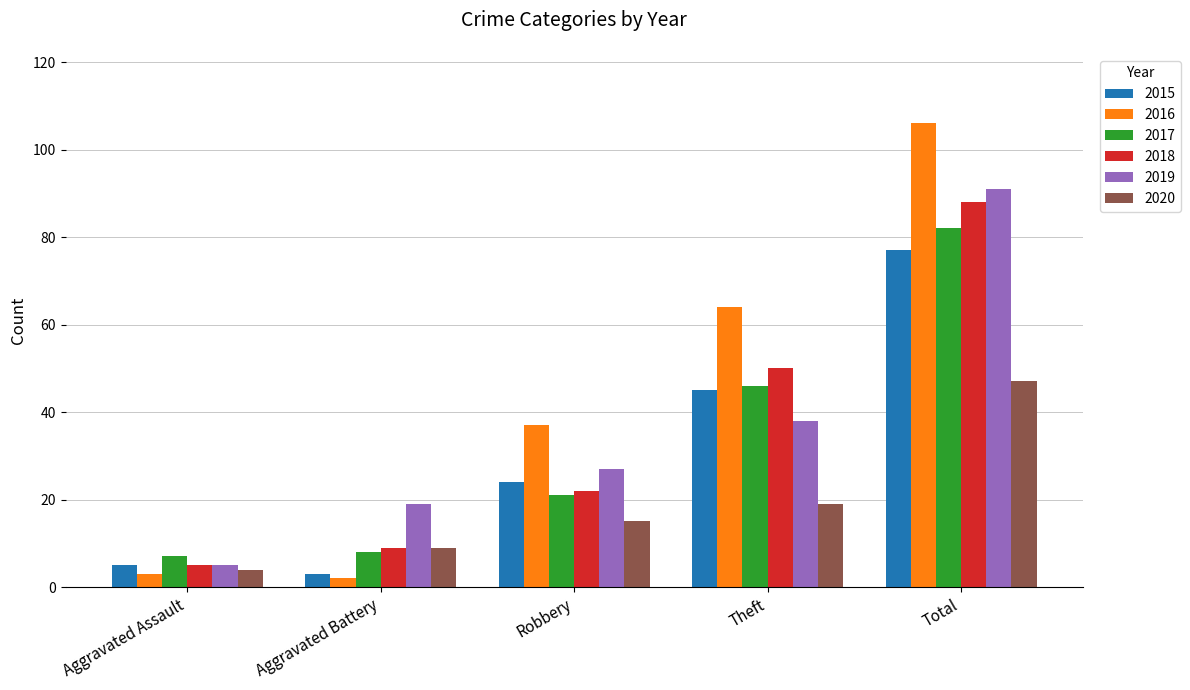

At which category is the sum across all series the highest?

Total